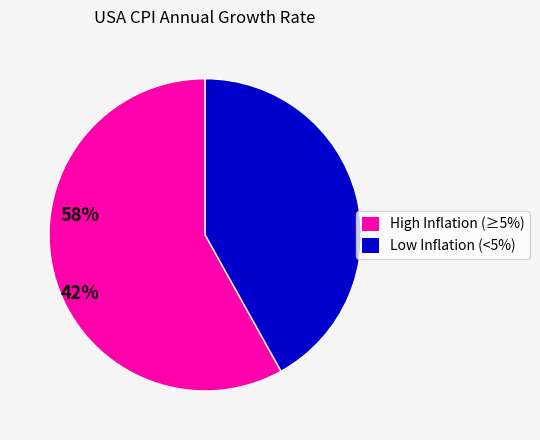

Which slice represents more than half of the pie?

High Inflation (≥5%)